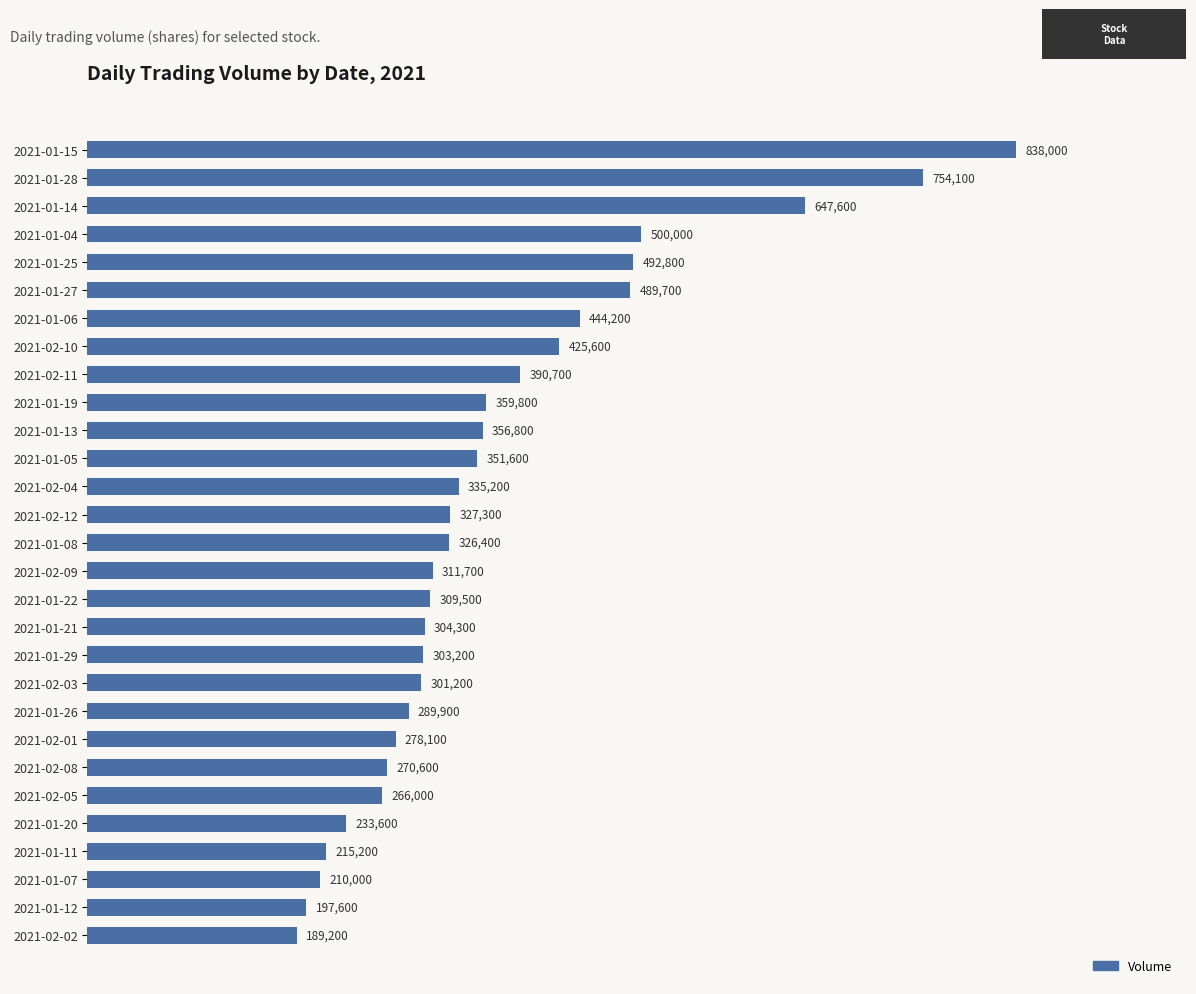

What is the sum of all values?

10719900